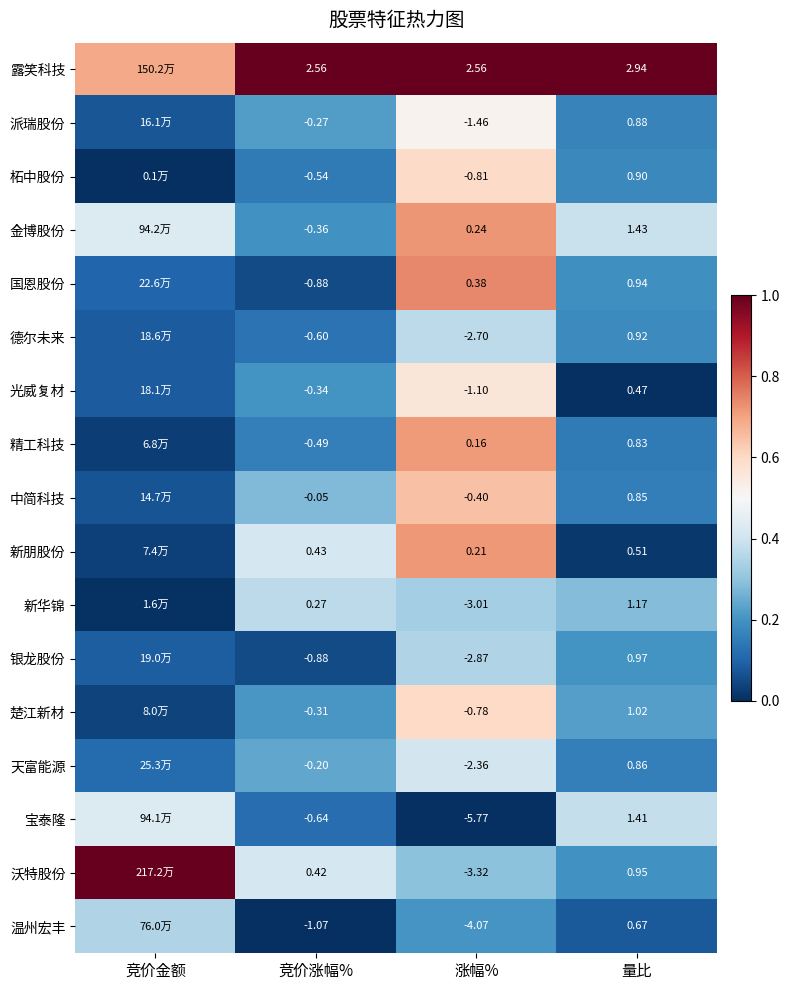

Which series changed the most between 竞价涨幅% and 量比?

宝泰隆